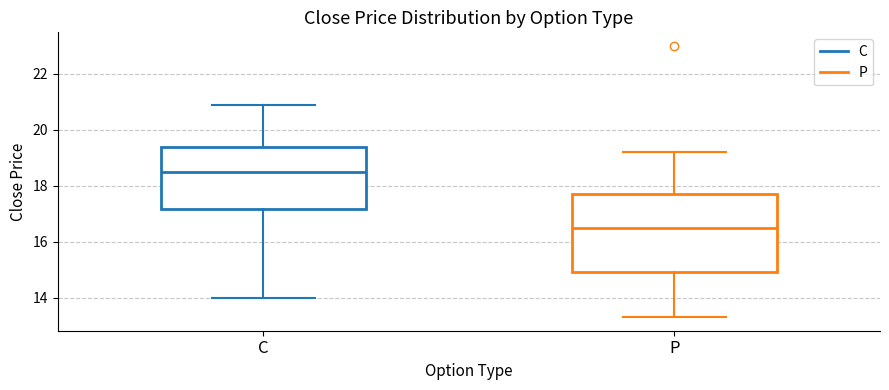

Reading left to right, transcribe this box plot: for each box, give where its median line is, the range the box spans, and where its two whiskers end, as read against the y-axis. The values are not printed on the chart, so give them approximately, as read against the axis.

C: median 18.6, box 17.2 to 19.4, whiskers 14.0 to 21.0
P: median 16.6, box 15.0 to 17.8, whiskers 13.4 to 19.2